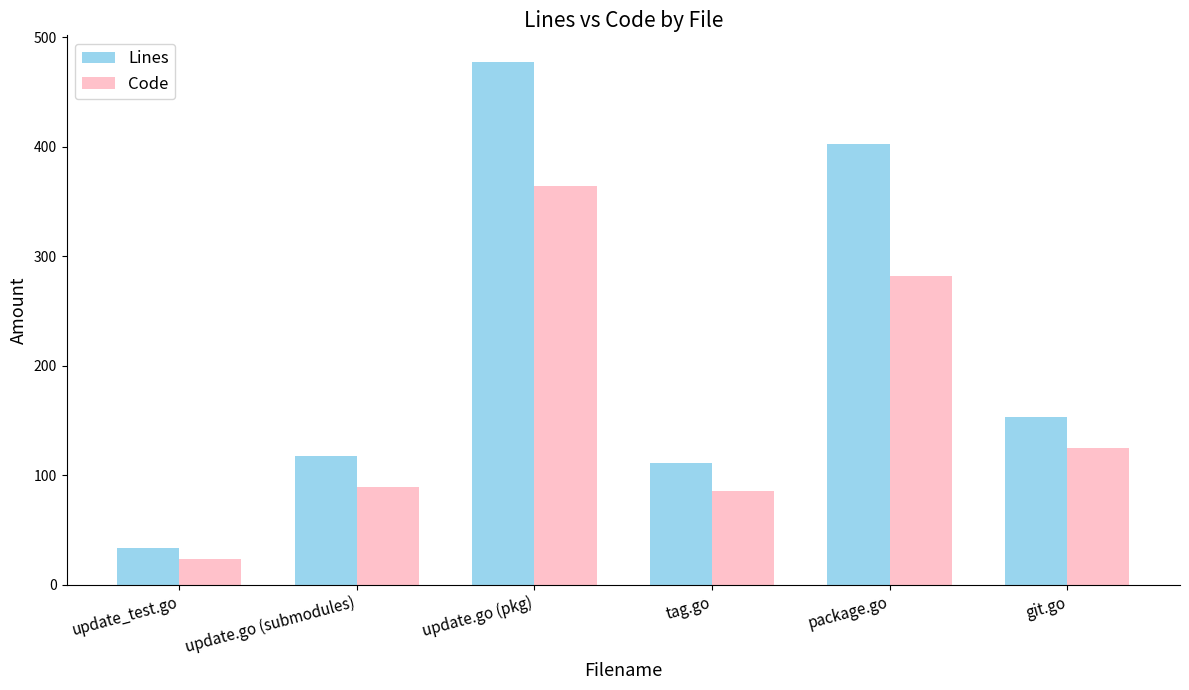

How many groups of bars are there?

6